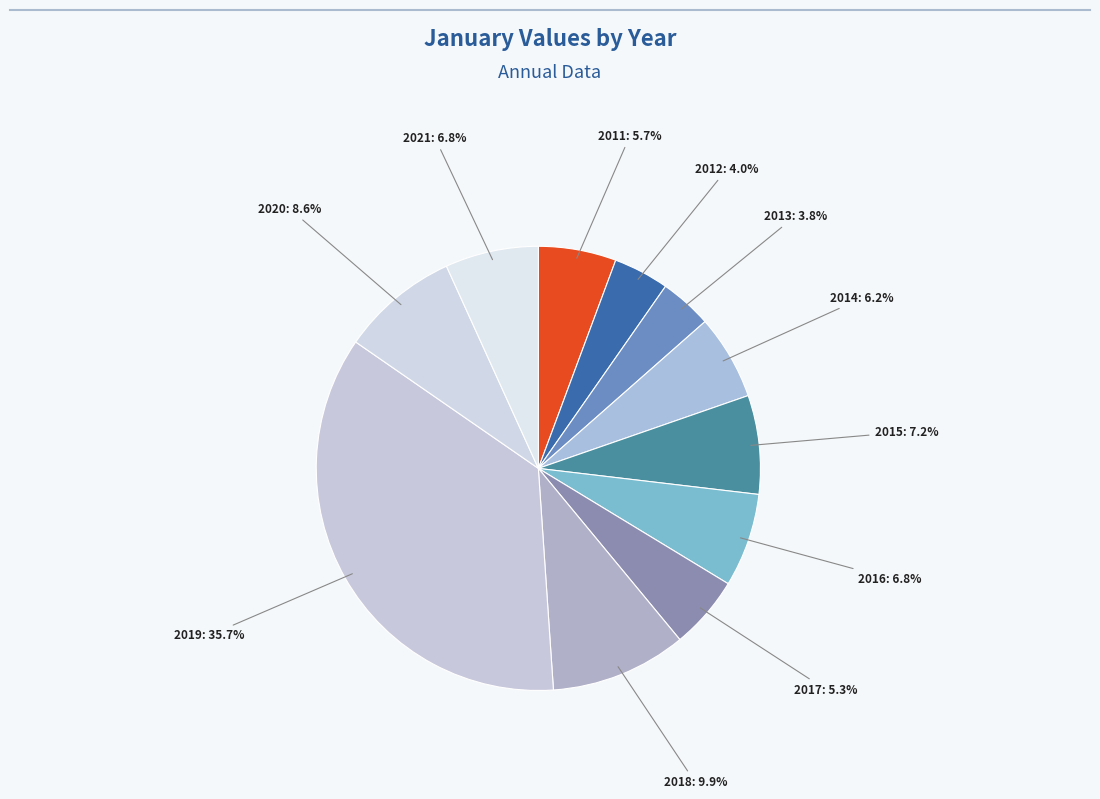

How many slices are in this pie chart?

11